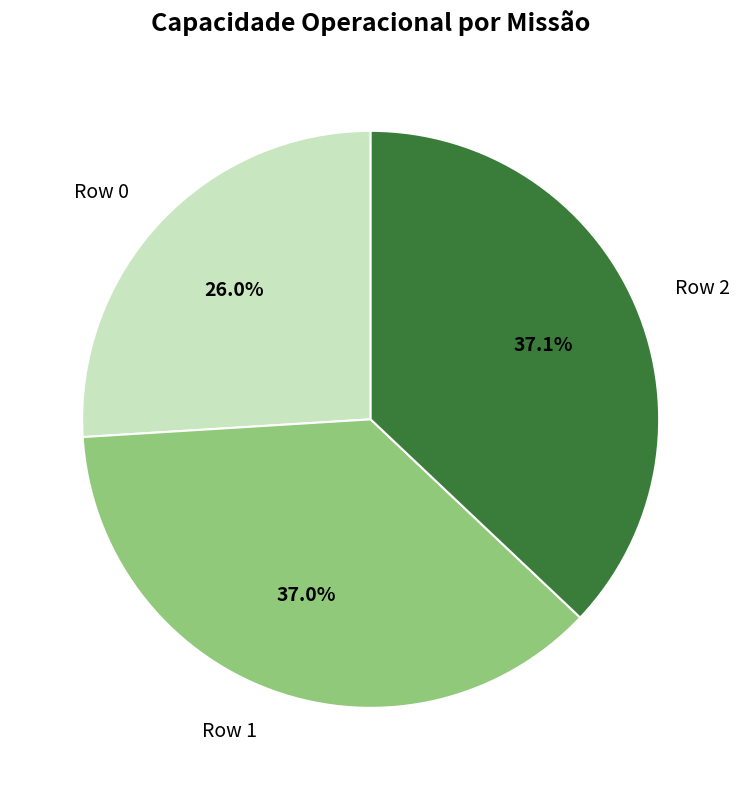

The Row 0 slice represents 26% of the pie. True or false?

True